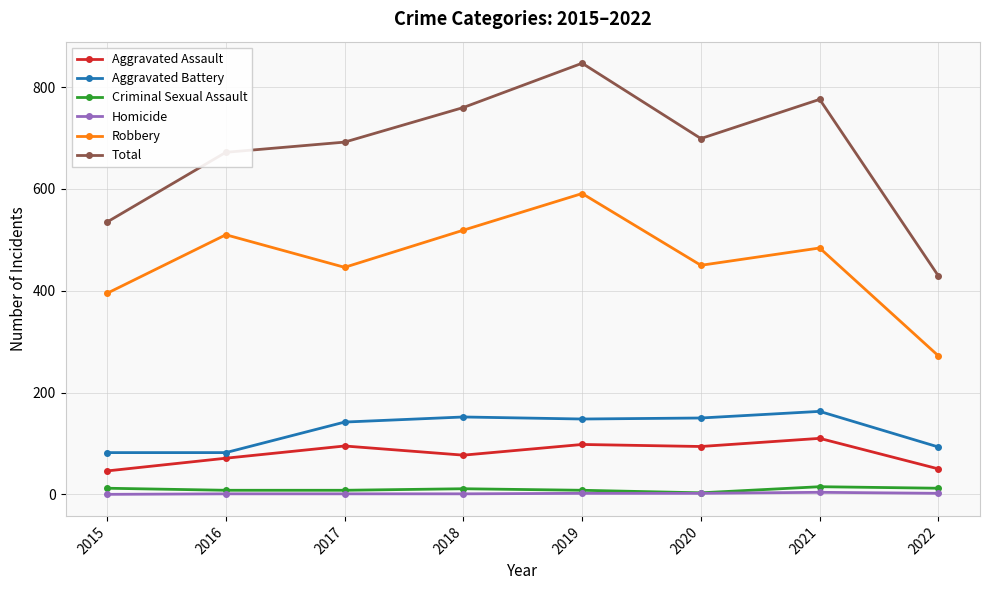

How many data points does each series have?

8